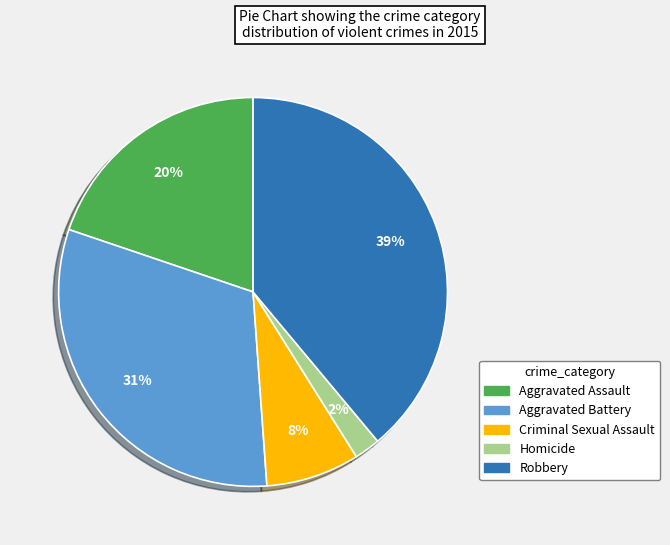

Rank the categories by value from highest to lowest.

Robbery, Aggravated Battery, Aggravated Assault, Criminal Sexual Assault, Homicide